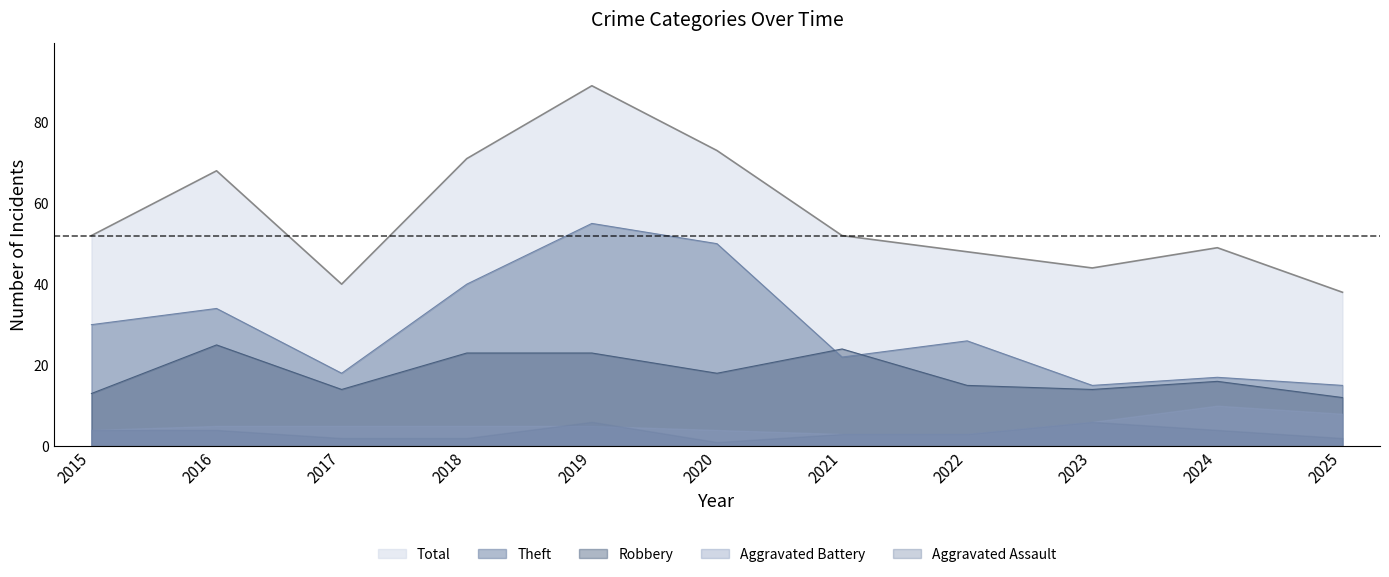

At which label does Robbery reach its peak?

2016